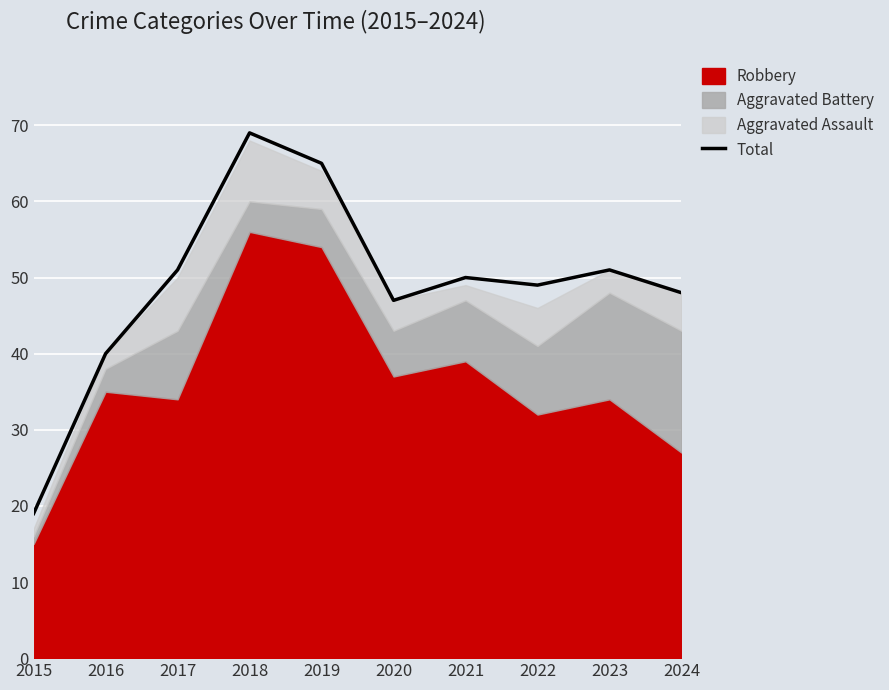

What is the smallest value displayed?

19